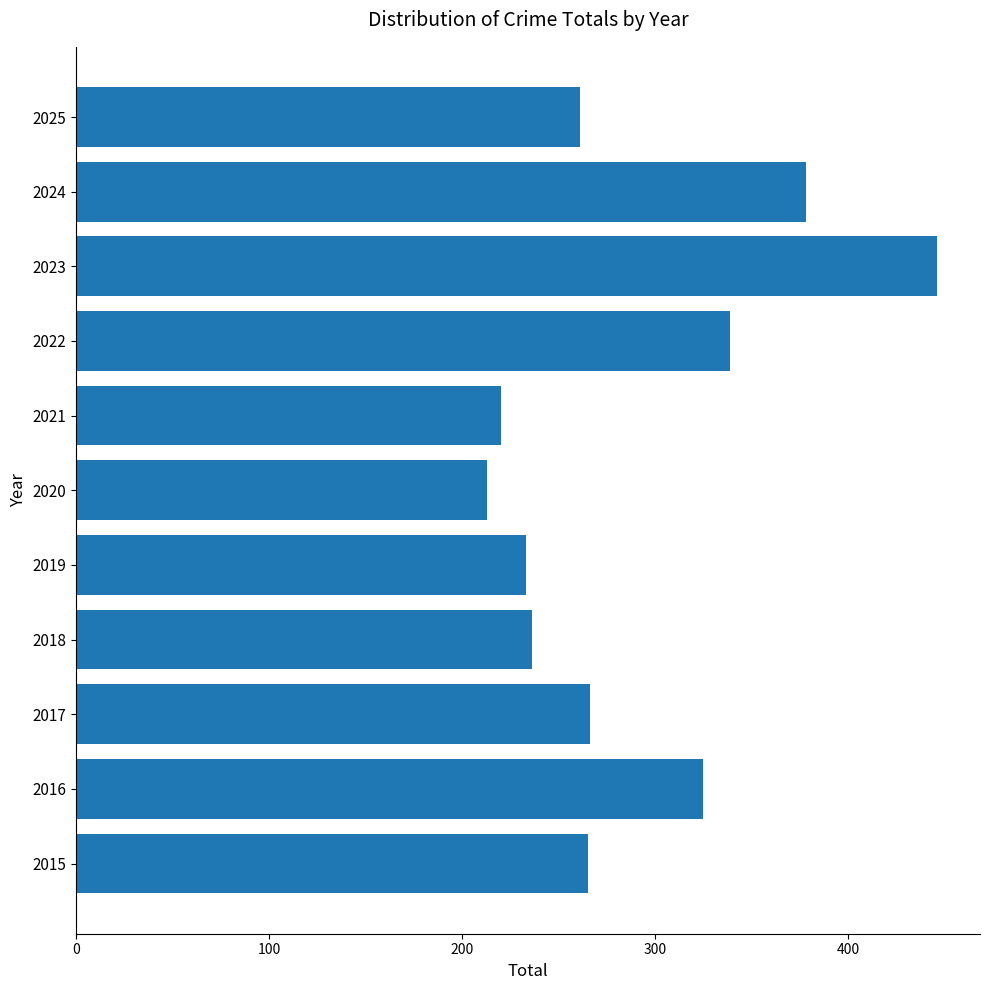

How many data points are less than 265?

5